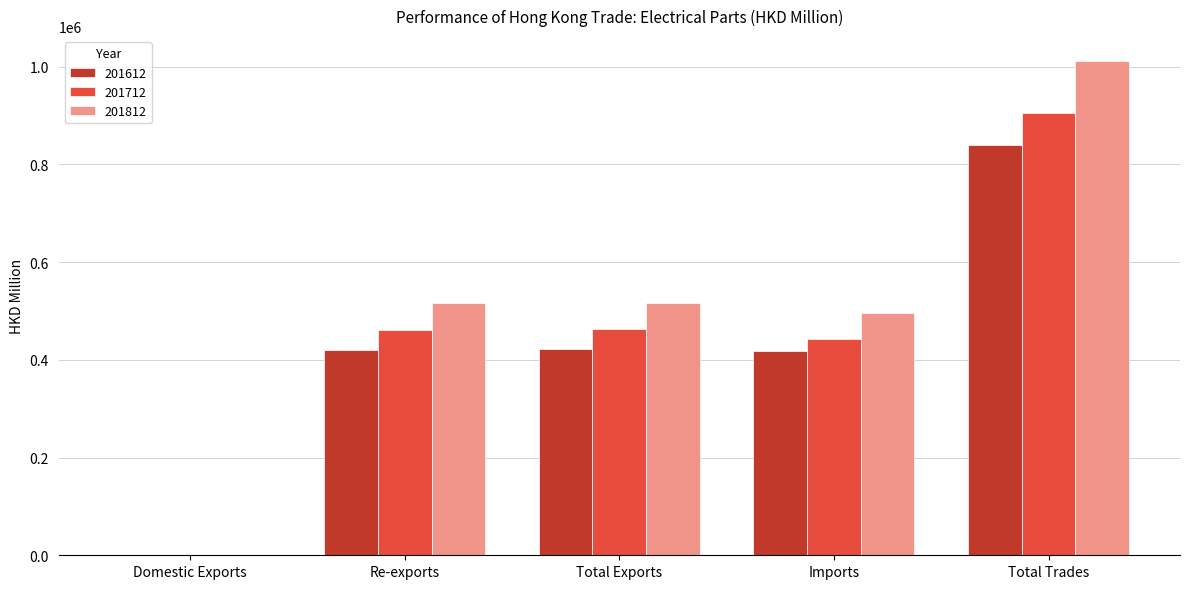

Is the value of 201712 at Imports greater than the value of 201612 at Domestic Exports?

Yes